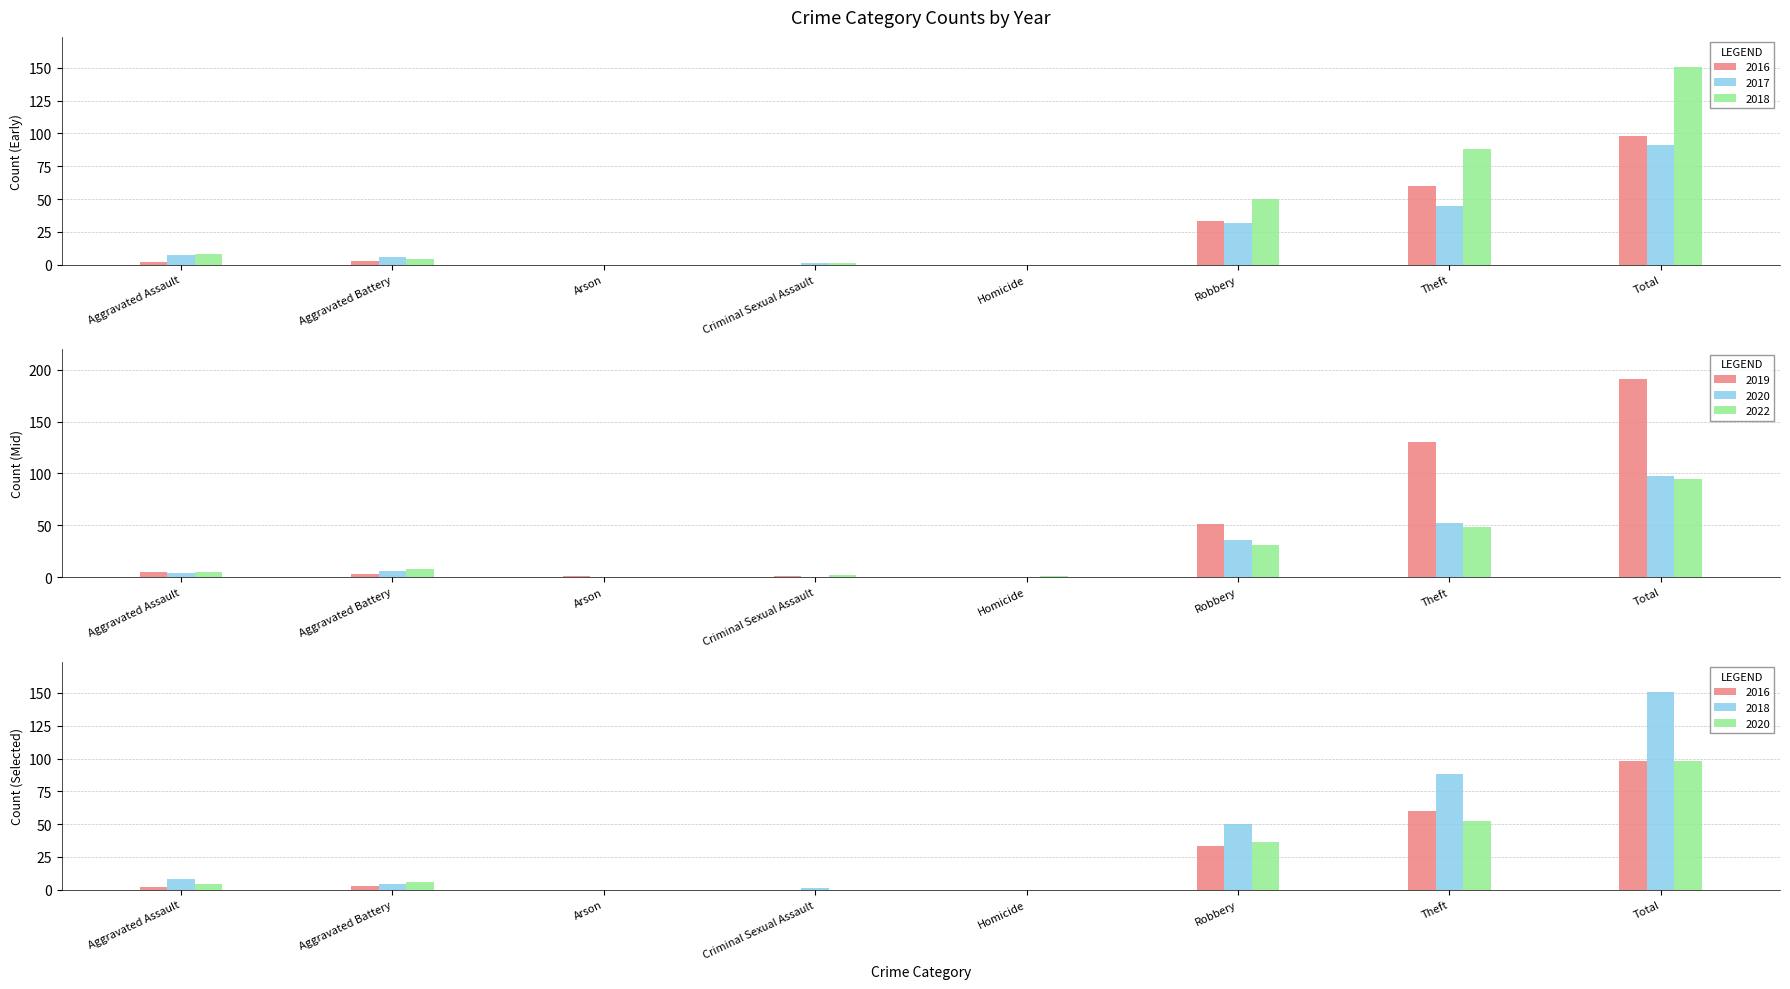

What is the difference between the maximum and minimum values in the 2019 series?

191